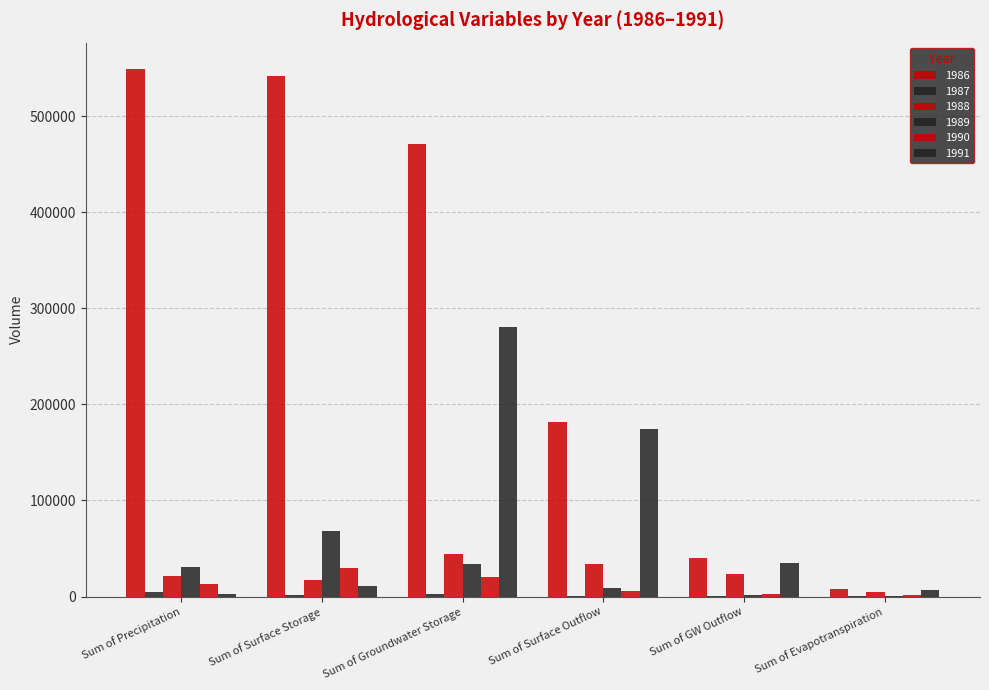

Are the bars horizontal?

No